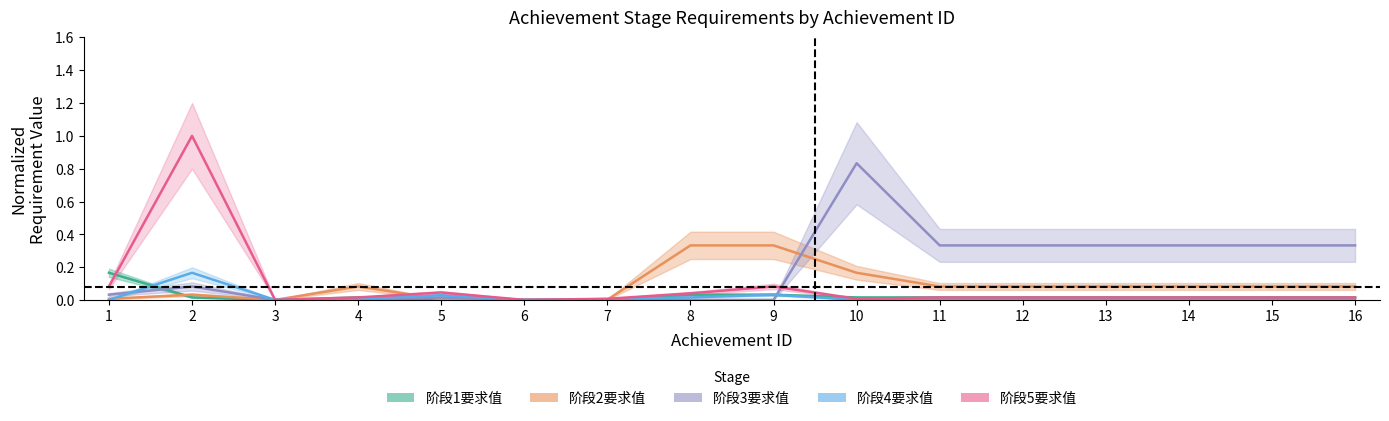

How many interior local peaks does the 阶段4要求值 series have?

3